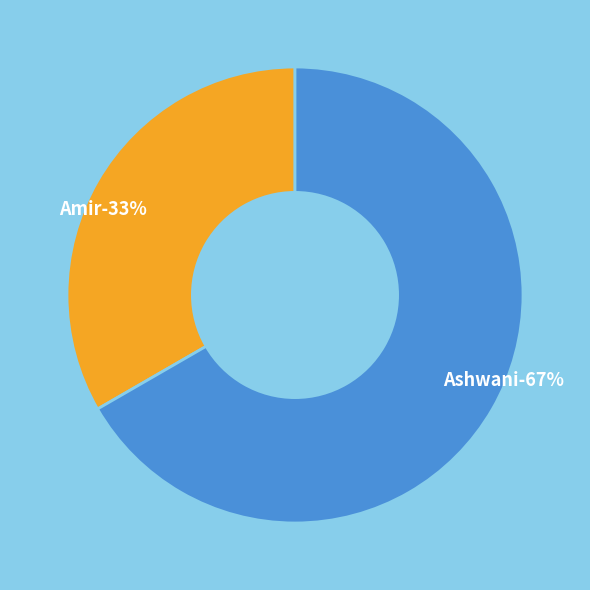

To the nearest percent, what portion does Ashwani represent?

67%